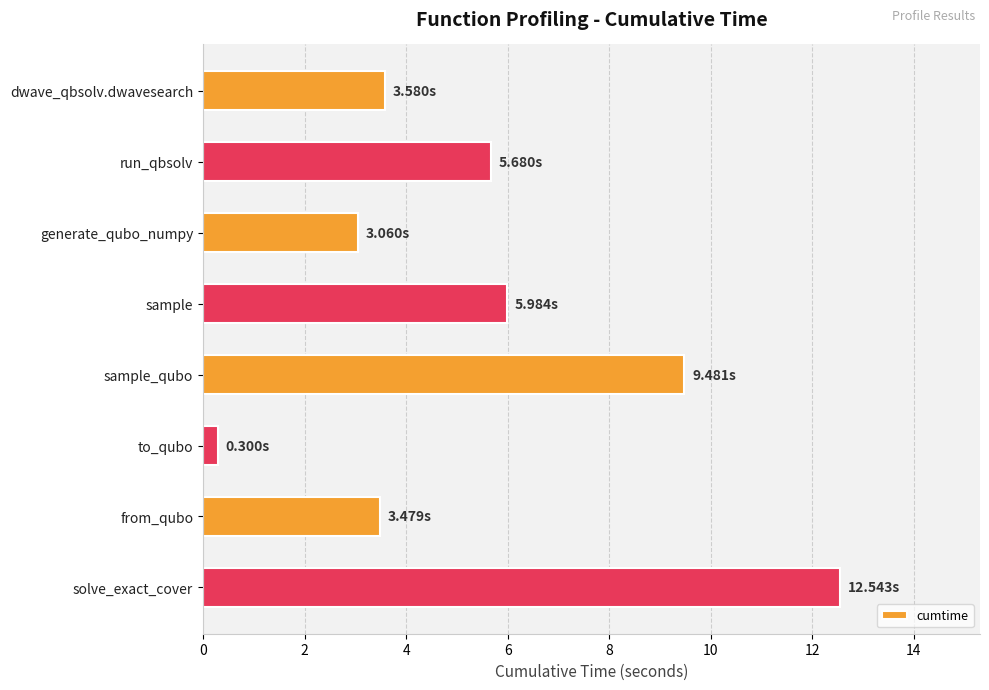

What is the difference between the maximum and second lowest values?

9.5